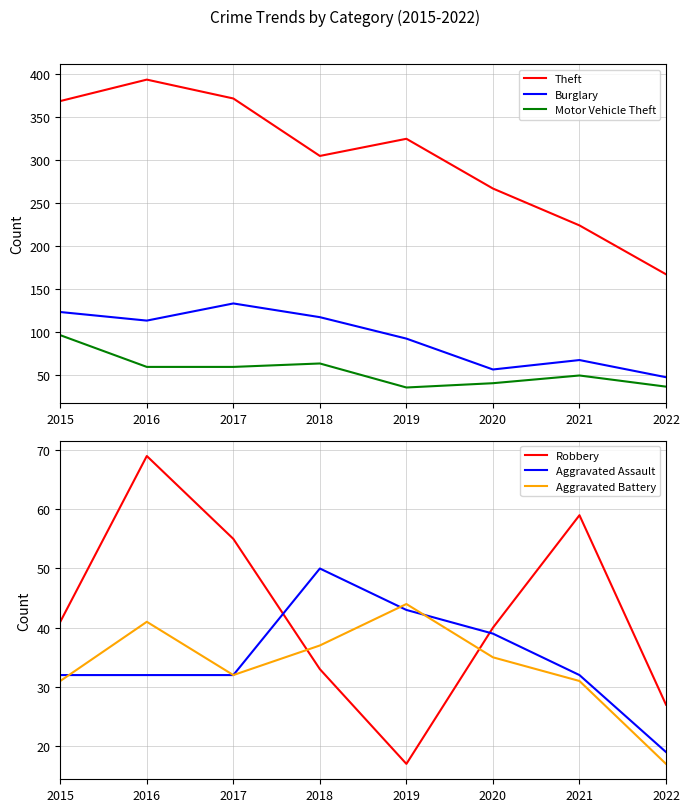

Which series has the largest range (max minus min)?

Theft